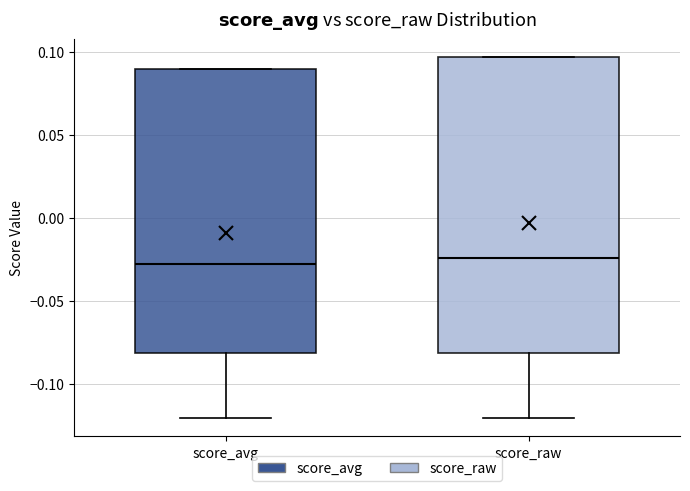

Comparing the boxes themselves (not the whiskers), which one is the tallest?

score_raw